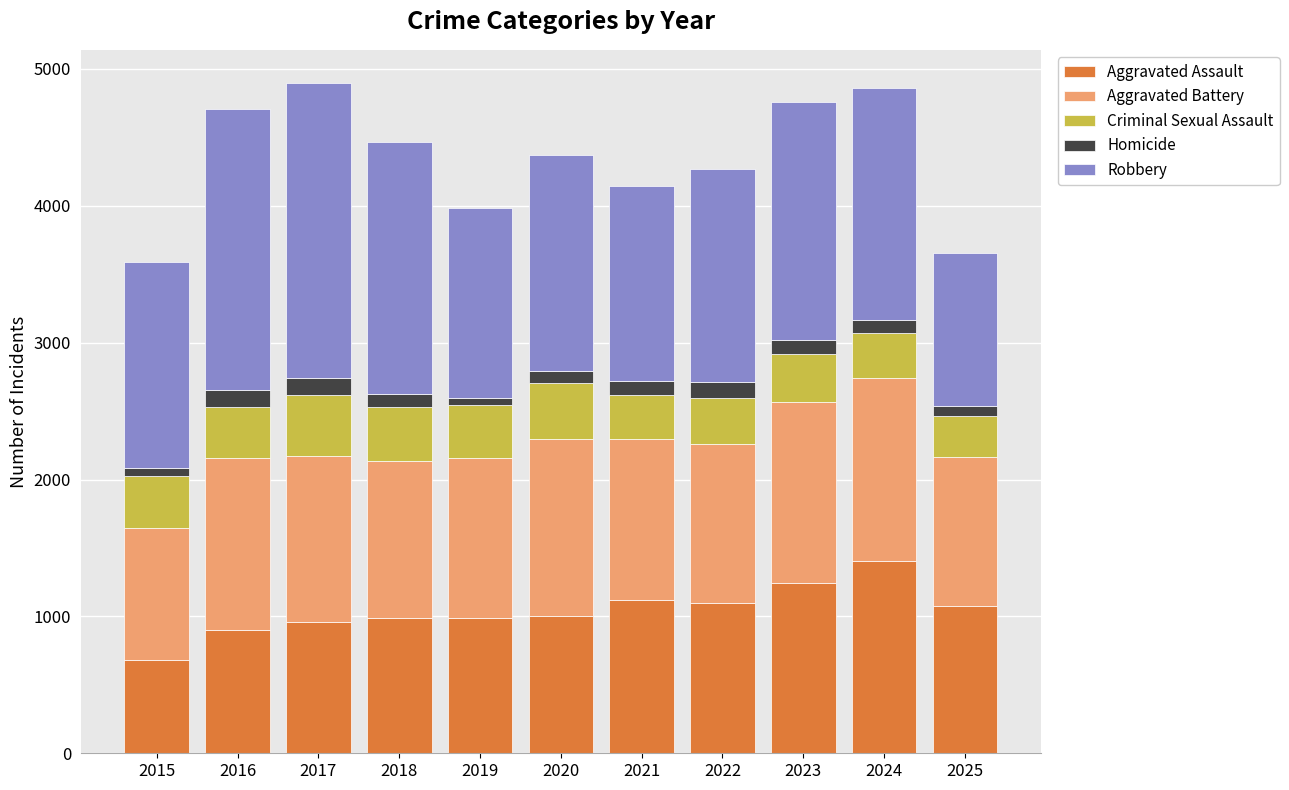

At which label does Aggravated Assault reach its minimum?

2015